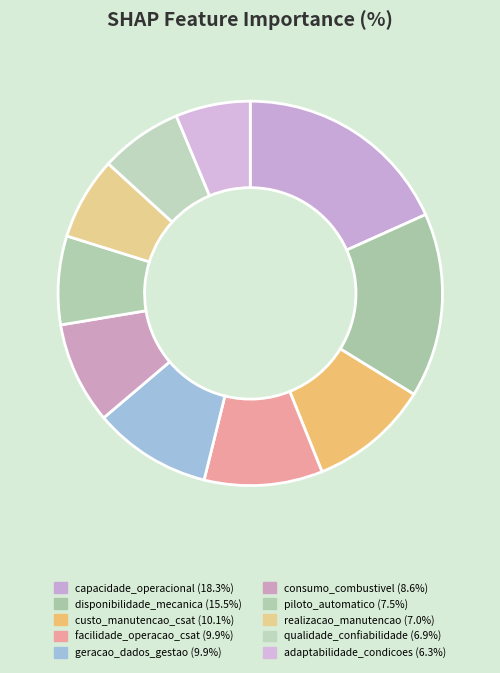

To the nearest percent, what is the difference between the adaptabilidade_condicoes and geracao_dados_gestao slice percentages?

4%